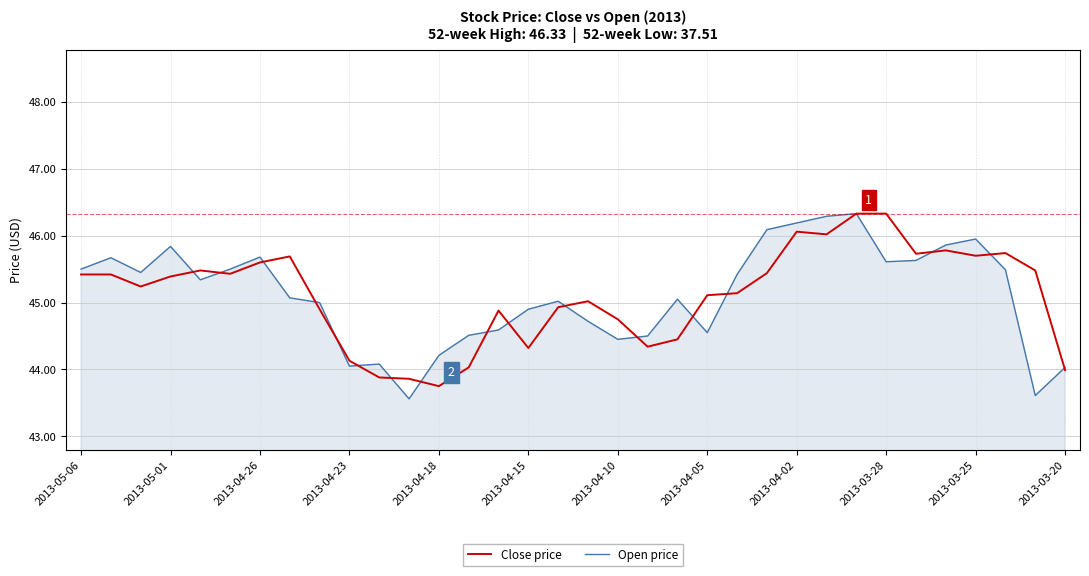

Does the chart display data point markers on the line(s)?

No